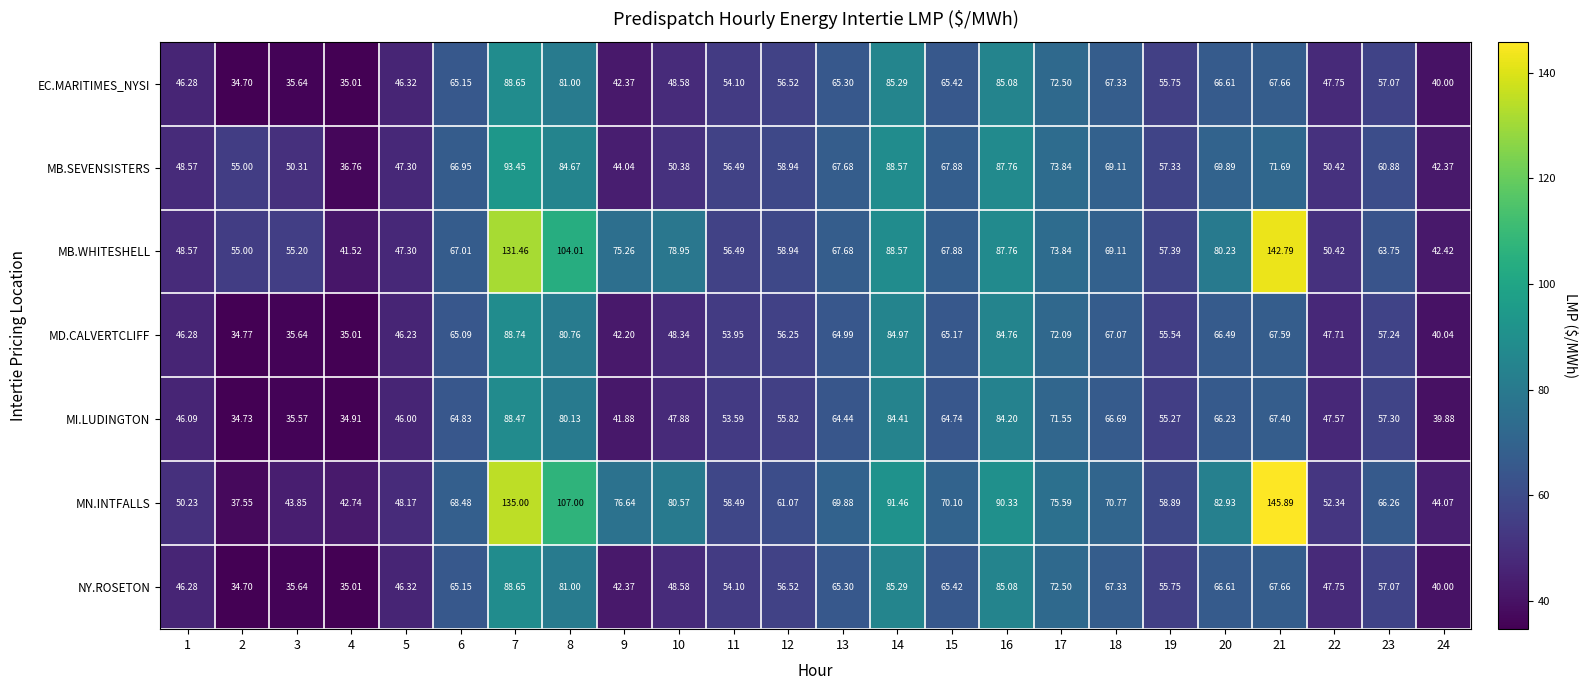

What is the spread (max minus min) of values at 3?

19.6